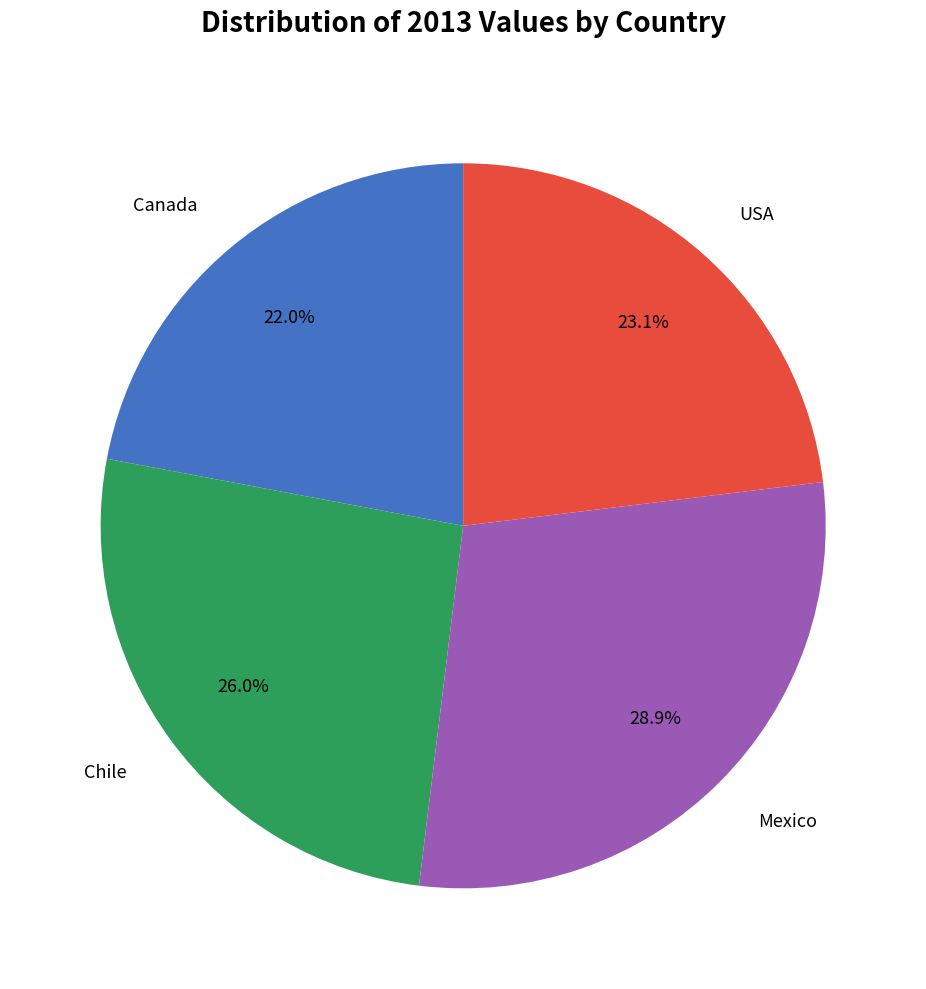

How many segments does this pie chart have?

4